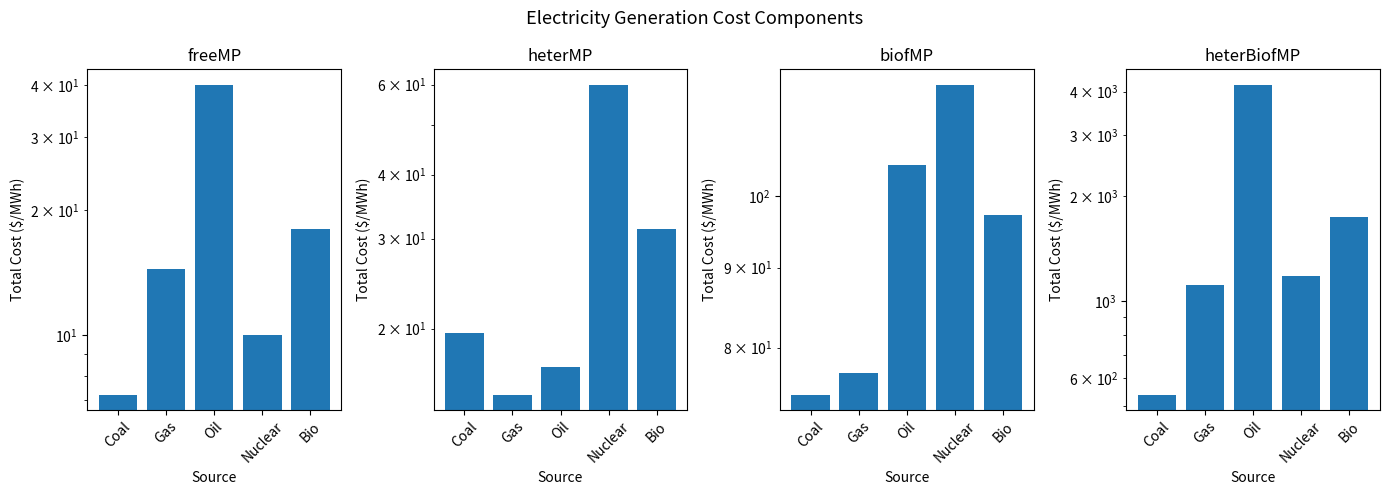

At how many categories does at least one series exceed 1632?

2